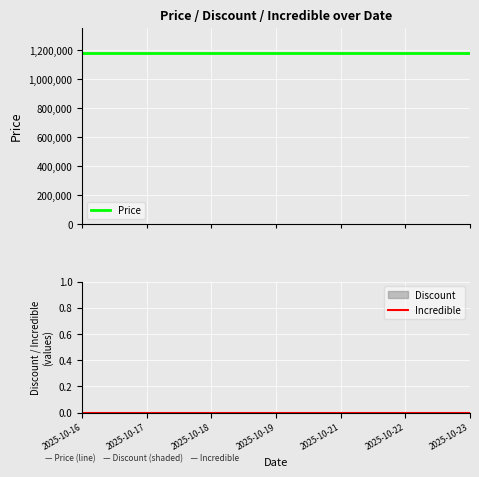

Does the chart display data point markers on the line(s)?

No